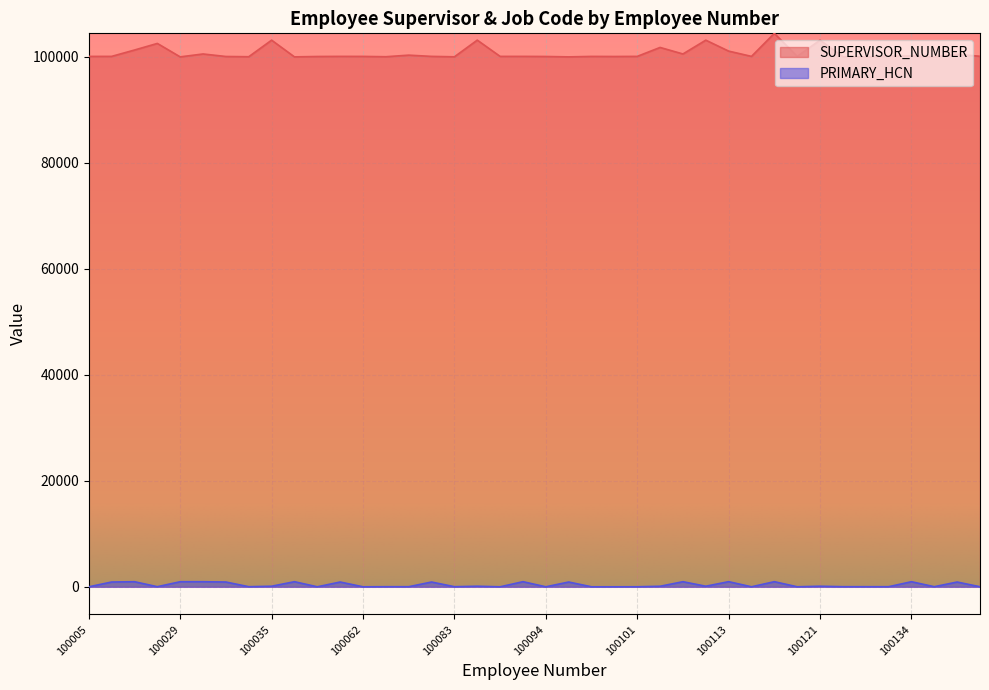

At which label does SUPERVISOR_NUMBER first exceed 100096?

100012